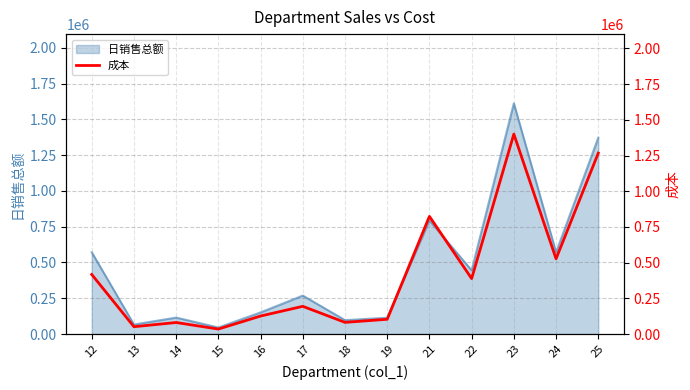

At which category does the data reach its first local valley?

13